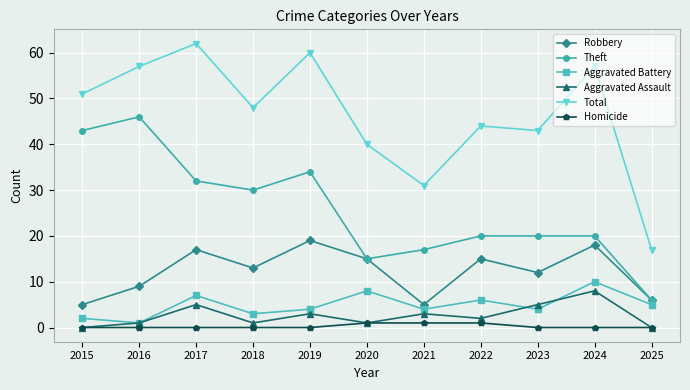

What is the maximum value for Total?

62